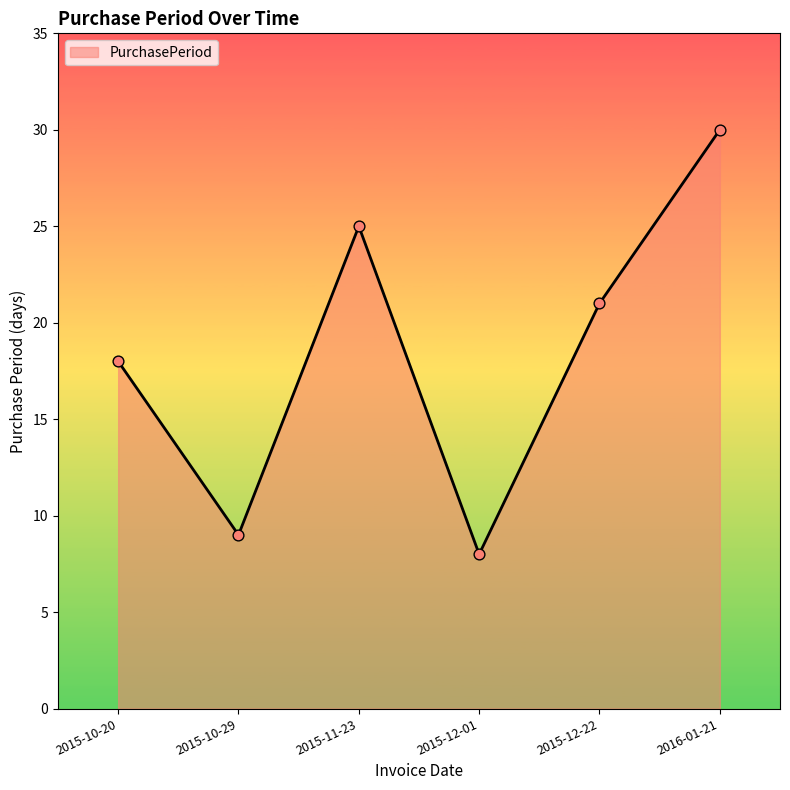

What is the change in value from 2015-11-23 to 2015-12-22?

-4